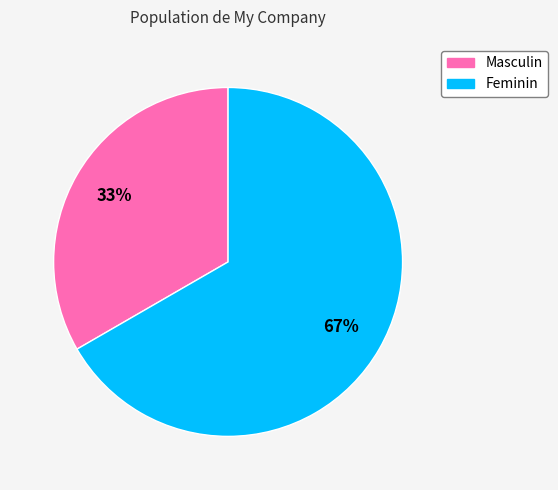

To the nearest percent, what is the average slice percentage?

50%